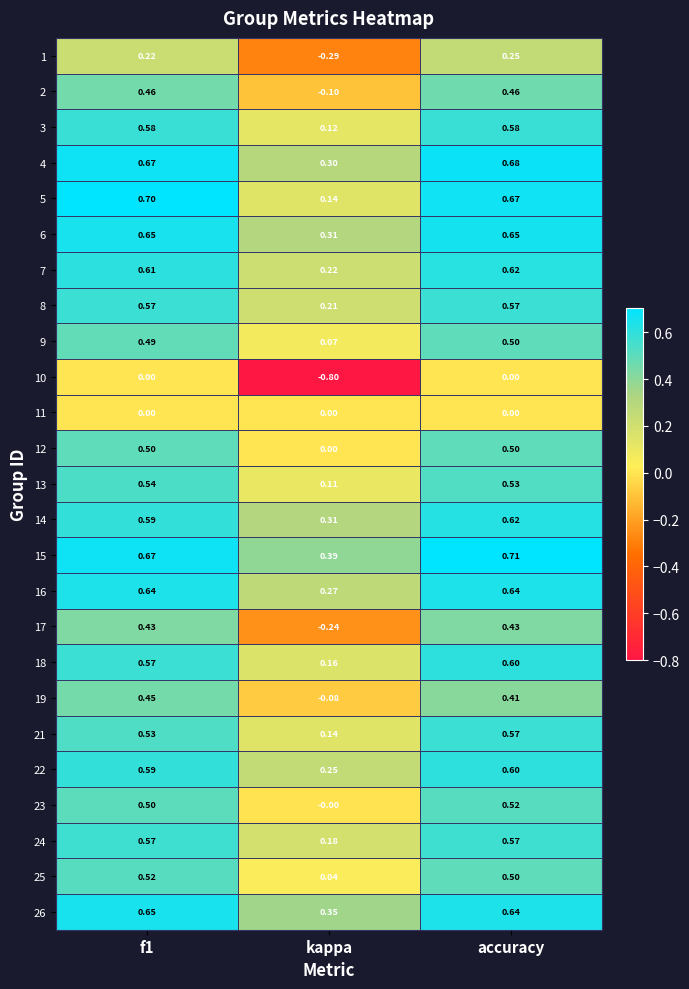

Which series has the largest range (max minus min)?

10